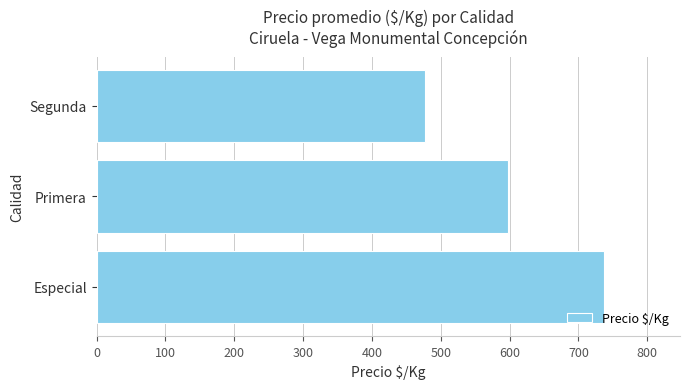

What is the sum of all values?

1812.2